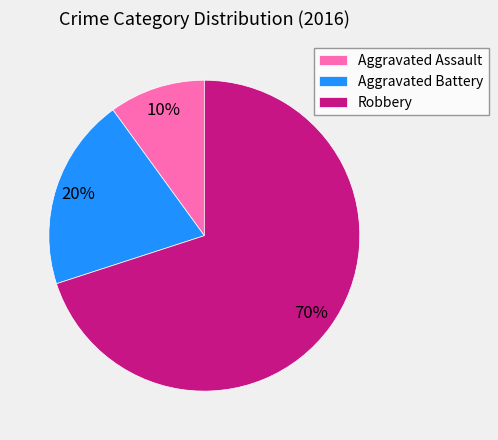

To the nearest percent, what percentage of the pie is Aggravated Battery?

20%